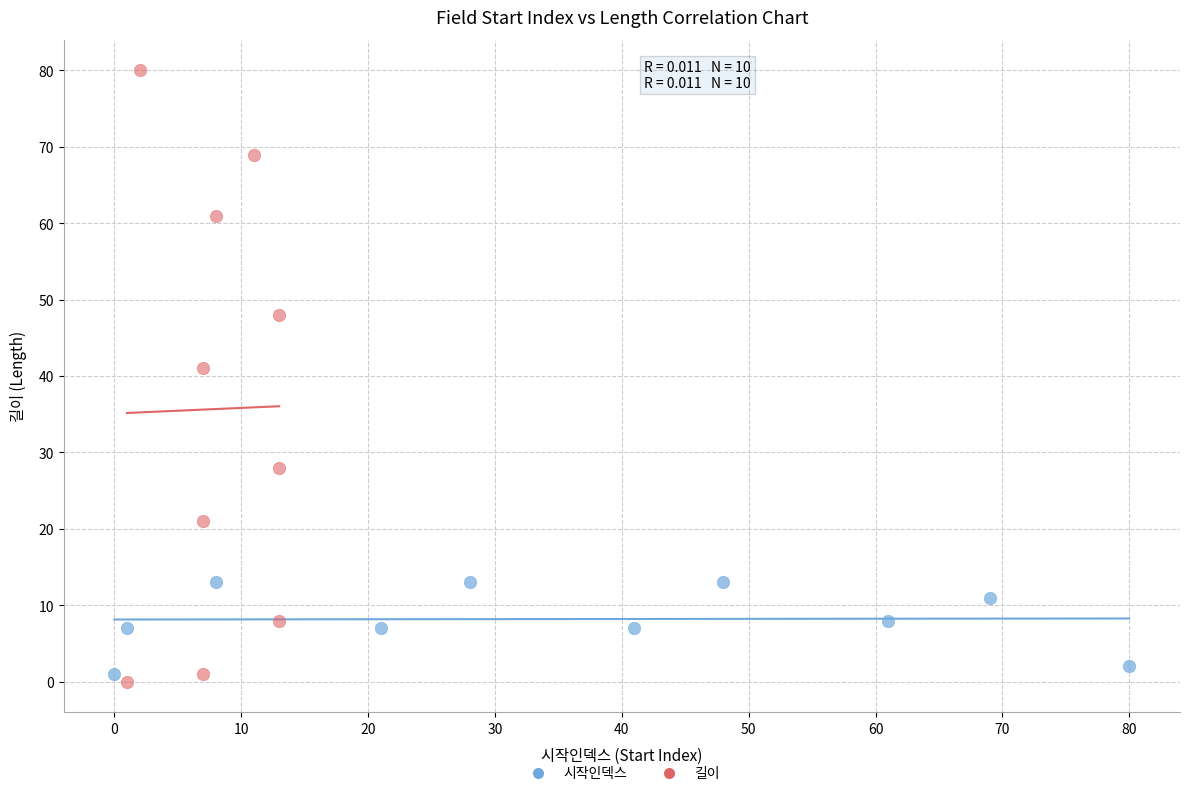

Which series contains the lowest Y value?

길이